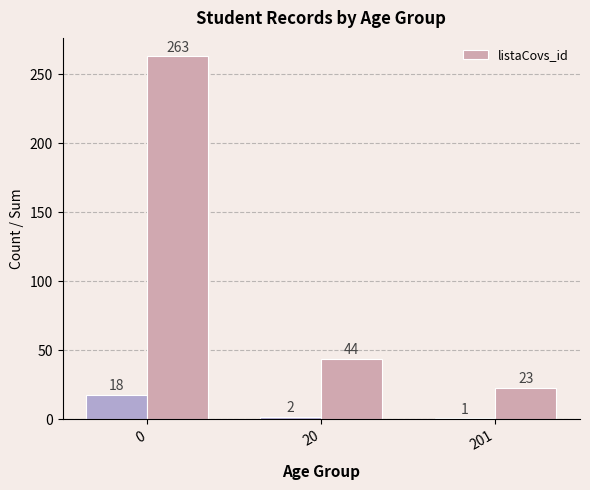

How many distinct data groups are displayed?

1